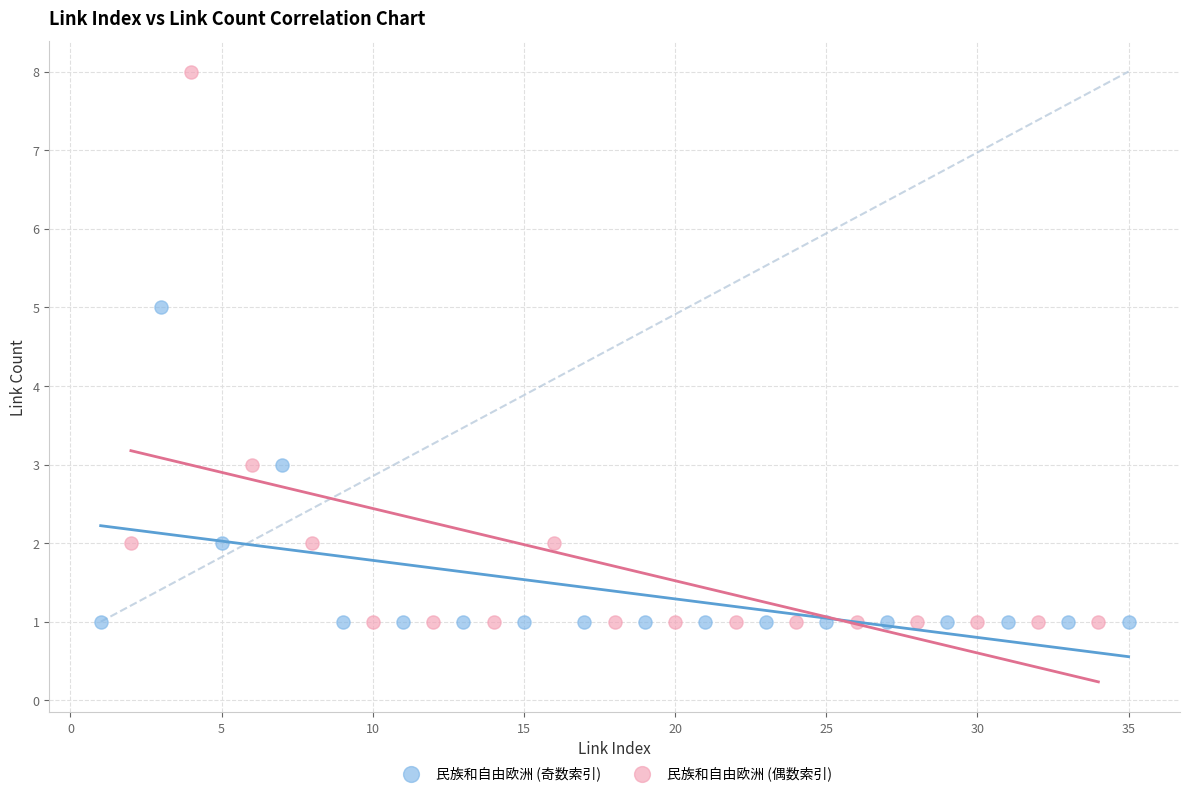

Which series contains the highest Y value?

民族和自由欧洲 (偶数索引)